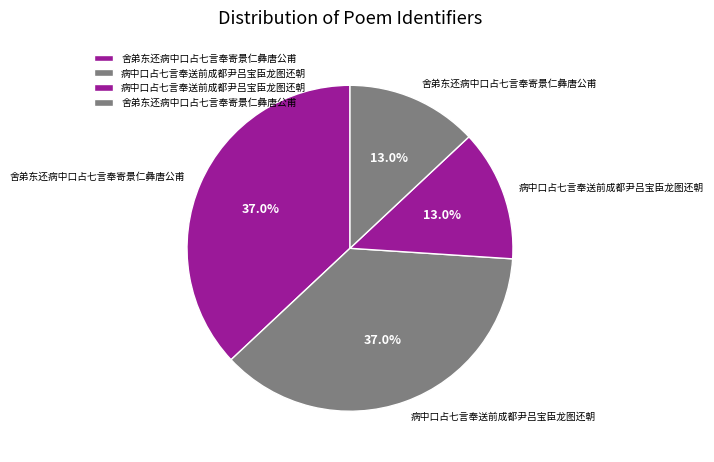

Is there any slice that represents more than half of the pie?

No